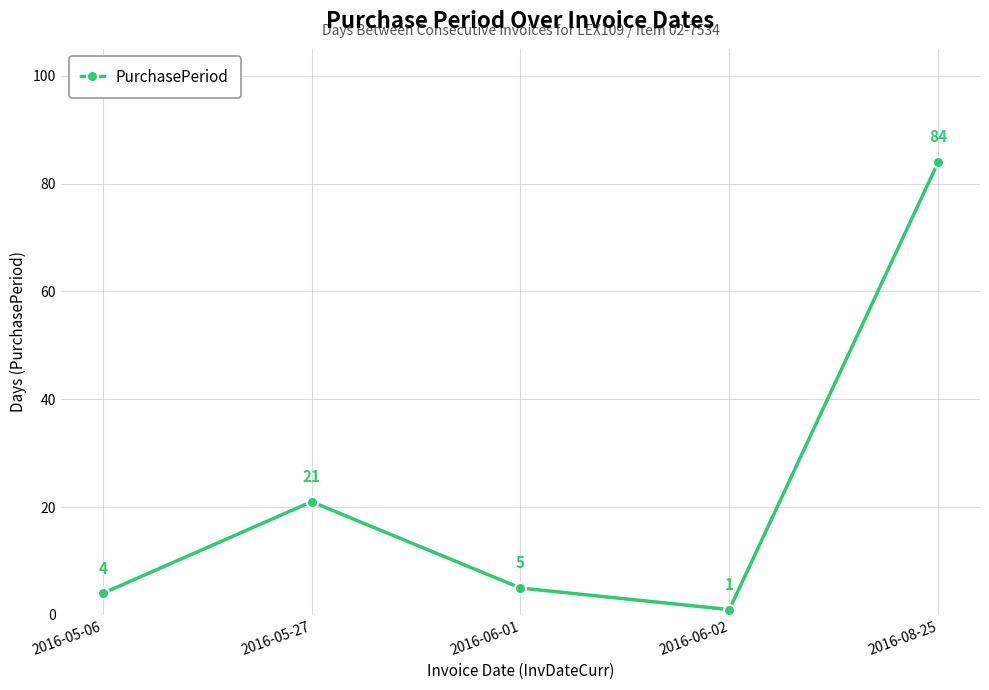

What is the label of the 4th point from the left?

2016-06-02